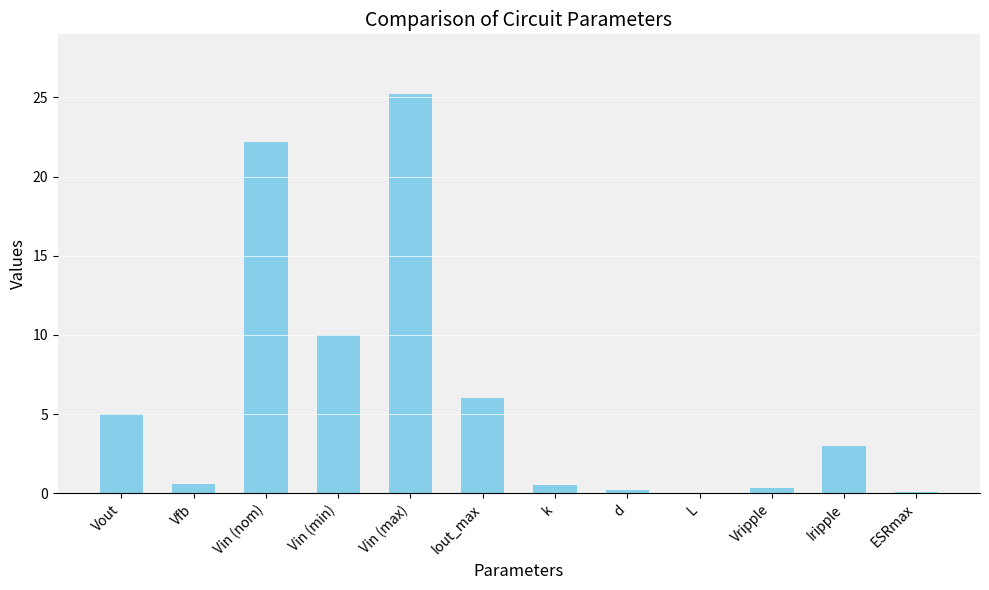

The value at Vout is 5.0. True or false?

True